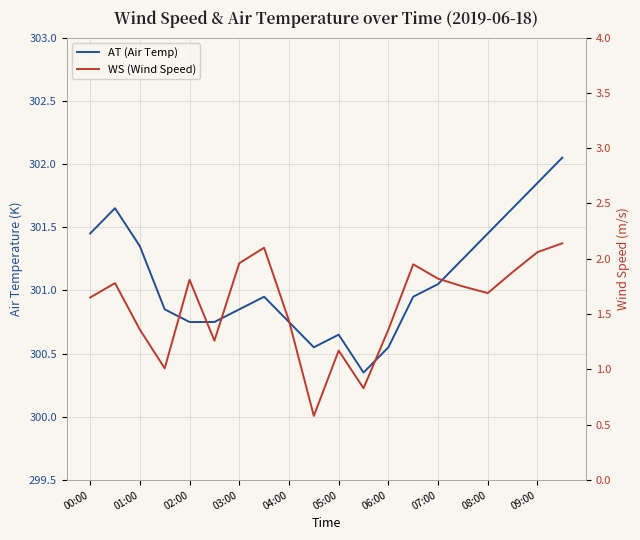

Is it true that AT (Air Temp) equals 300.6 at 06:00?

True